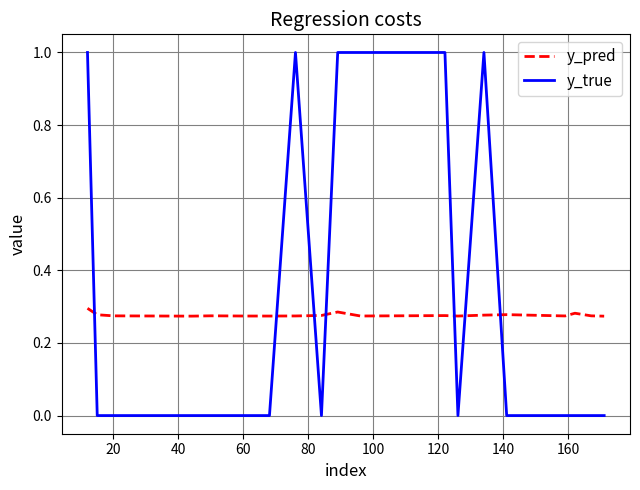

True or false: y_true and y_pred intersect in this chart.

True